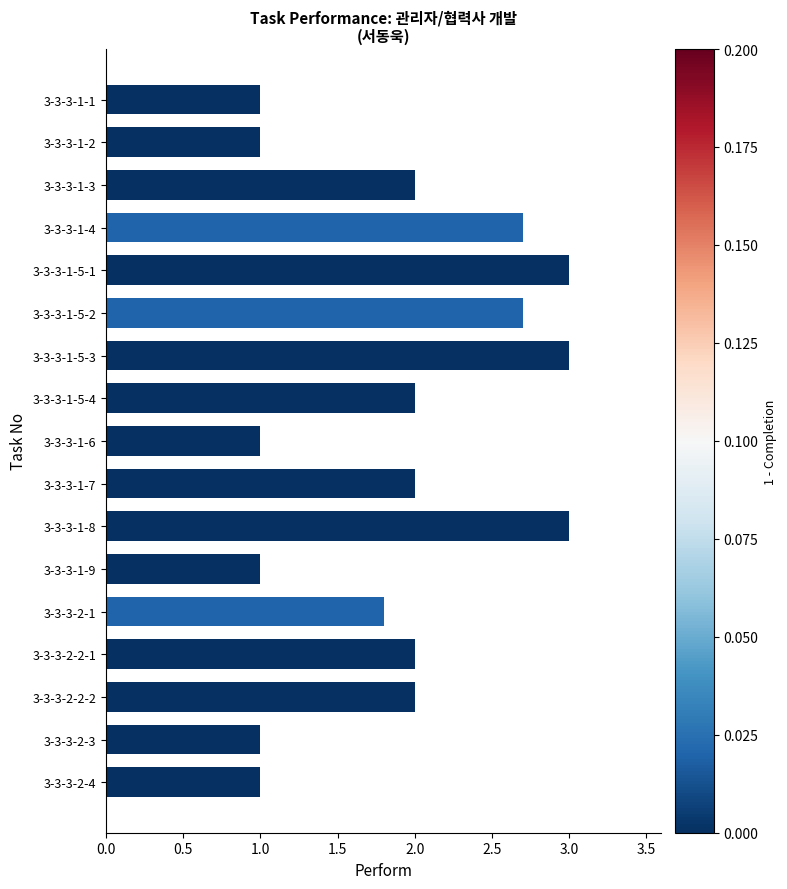

The value at 3-3-3-1-6 is 1.0. True or false?

True